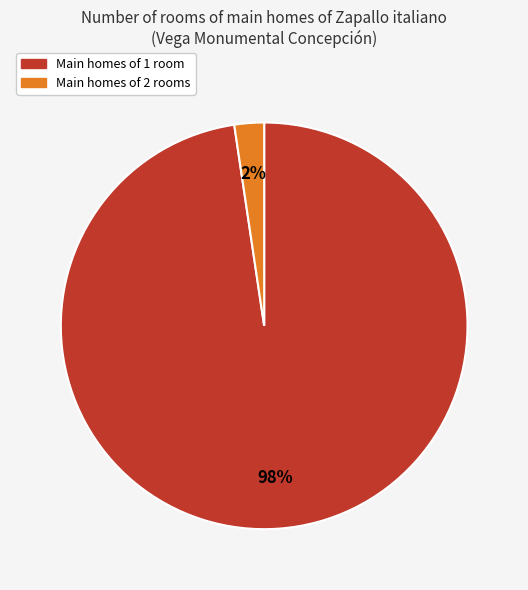

Does any single category account for the majority?

Yes